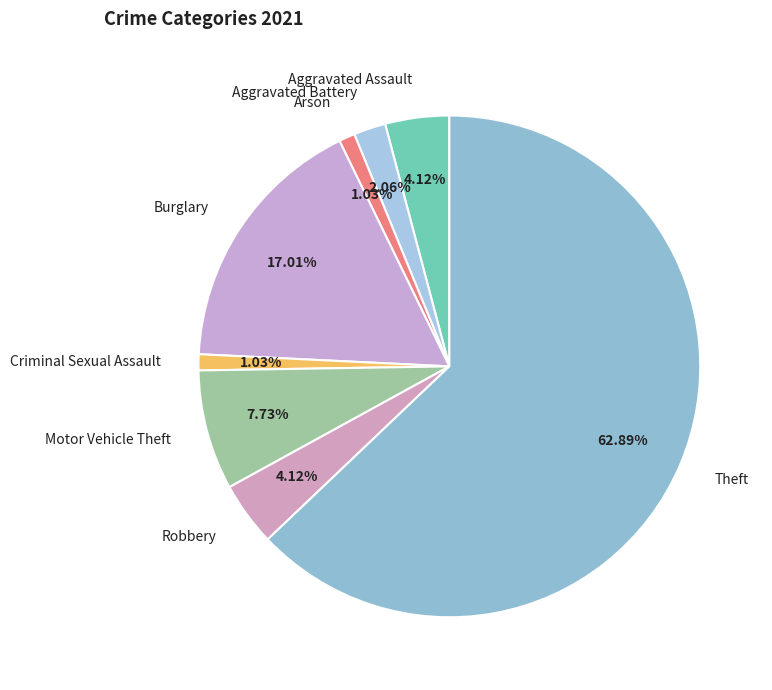

True or false: Theft accounts for 63% of the total.

True